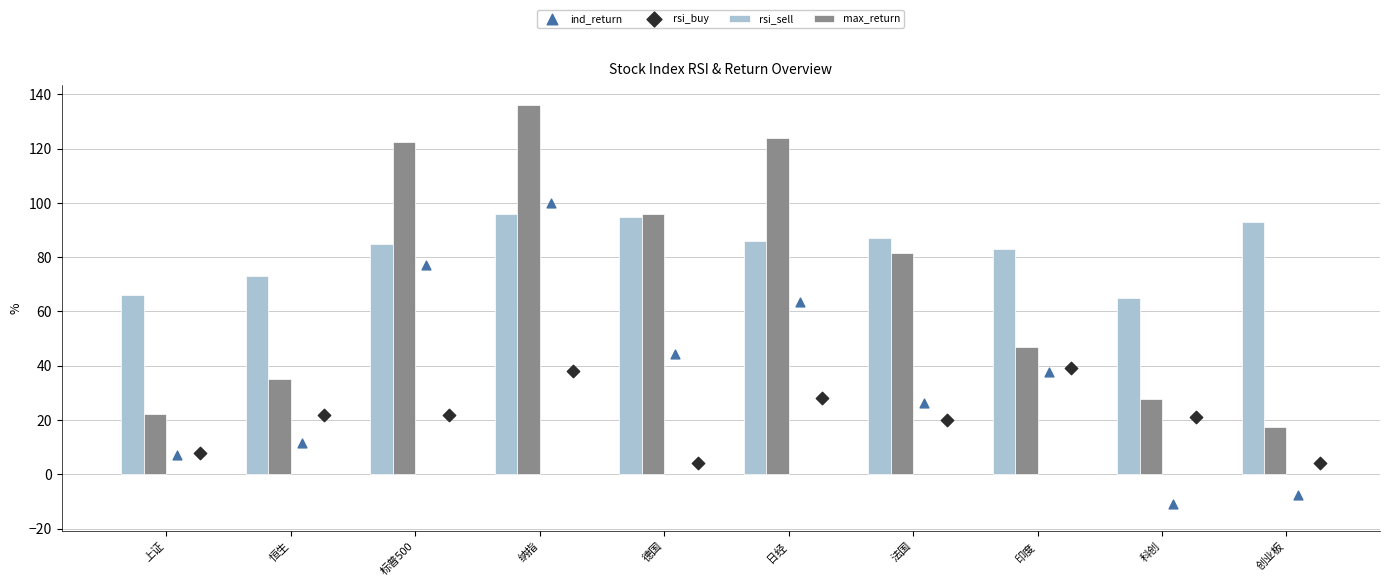

Which series contains the highest Y value?

max_return